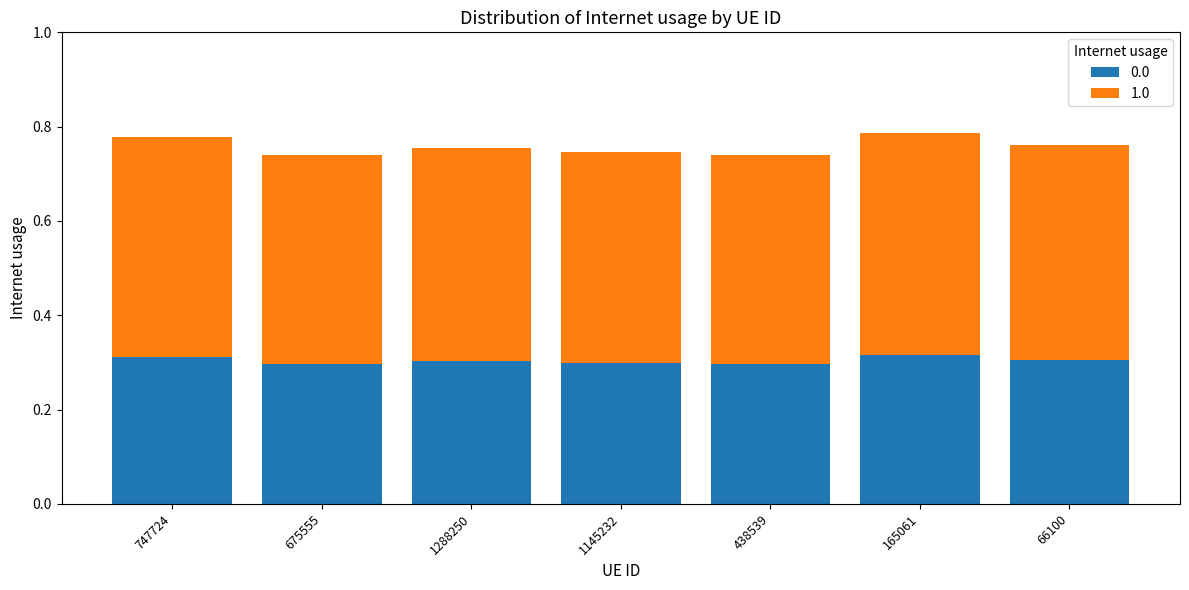

What is the total value across all series at 66100?

0.8